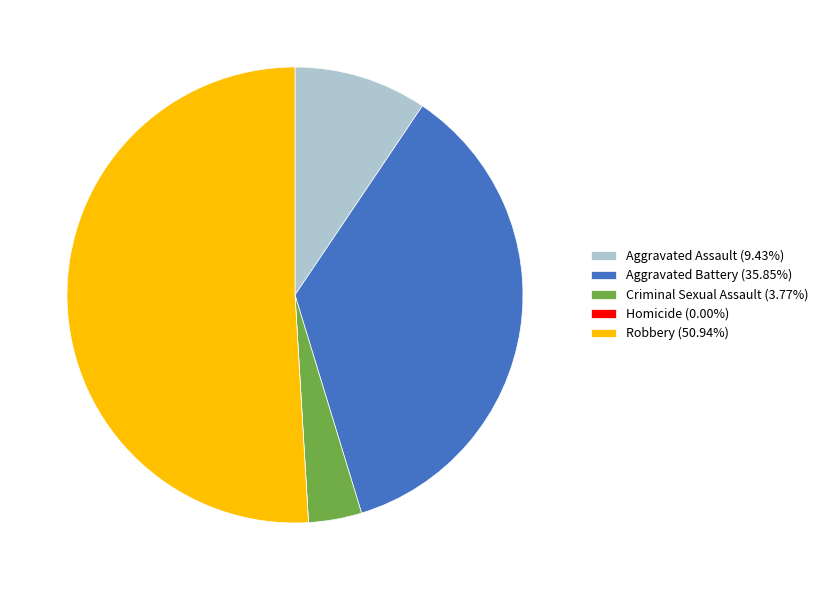

Approximately how many times larger is the value at Aggravated Assault compared to Robbery?

0.2